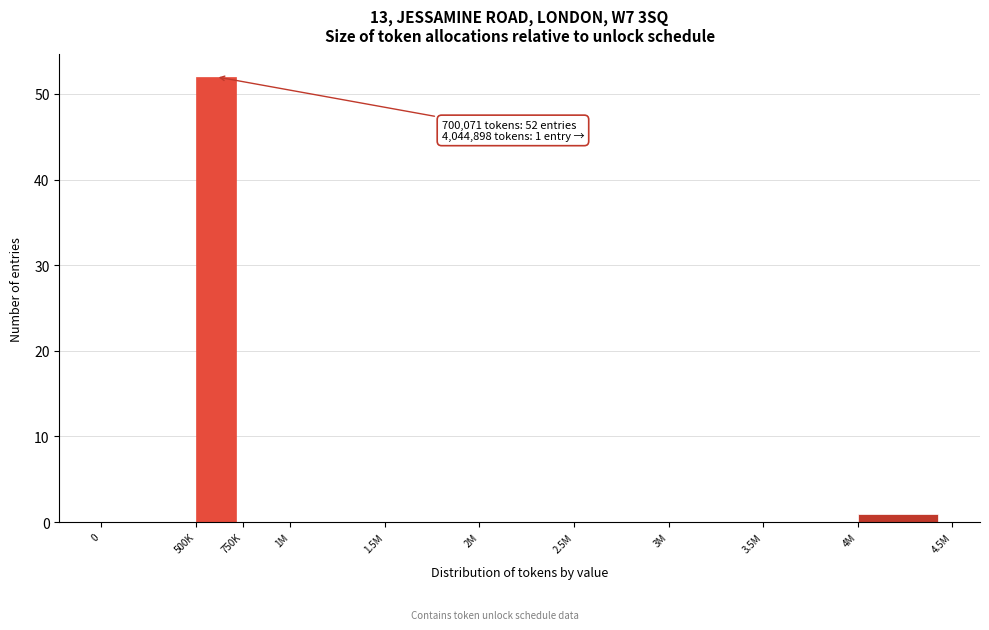

Reading left to right, what are all the values shown in this chart?

0=0	500K=52	750K=0	1M=0	1.5M=0	2M=0	2.5M=0	3M=0	3.5M=0	4M=1